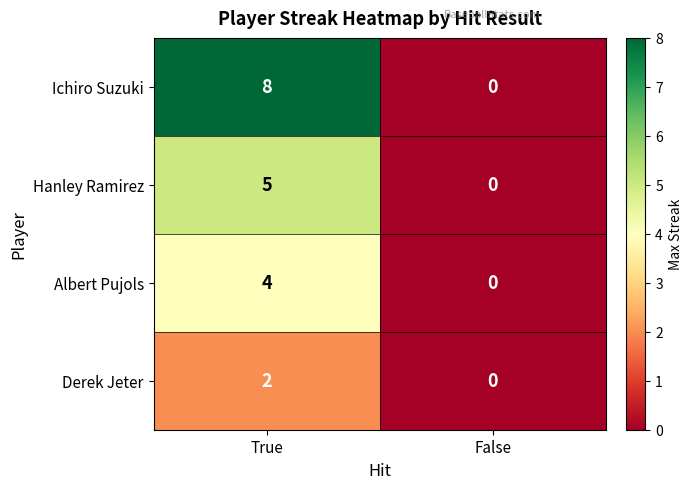

What is the total value across all series at True?

19